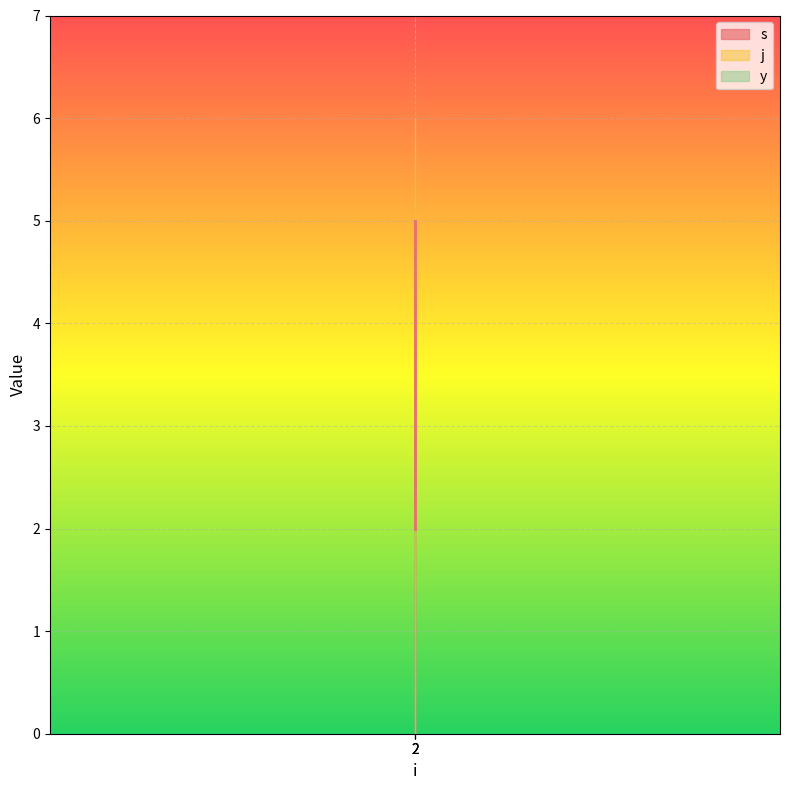

The value of j at 2 is 6. True or false?

True